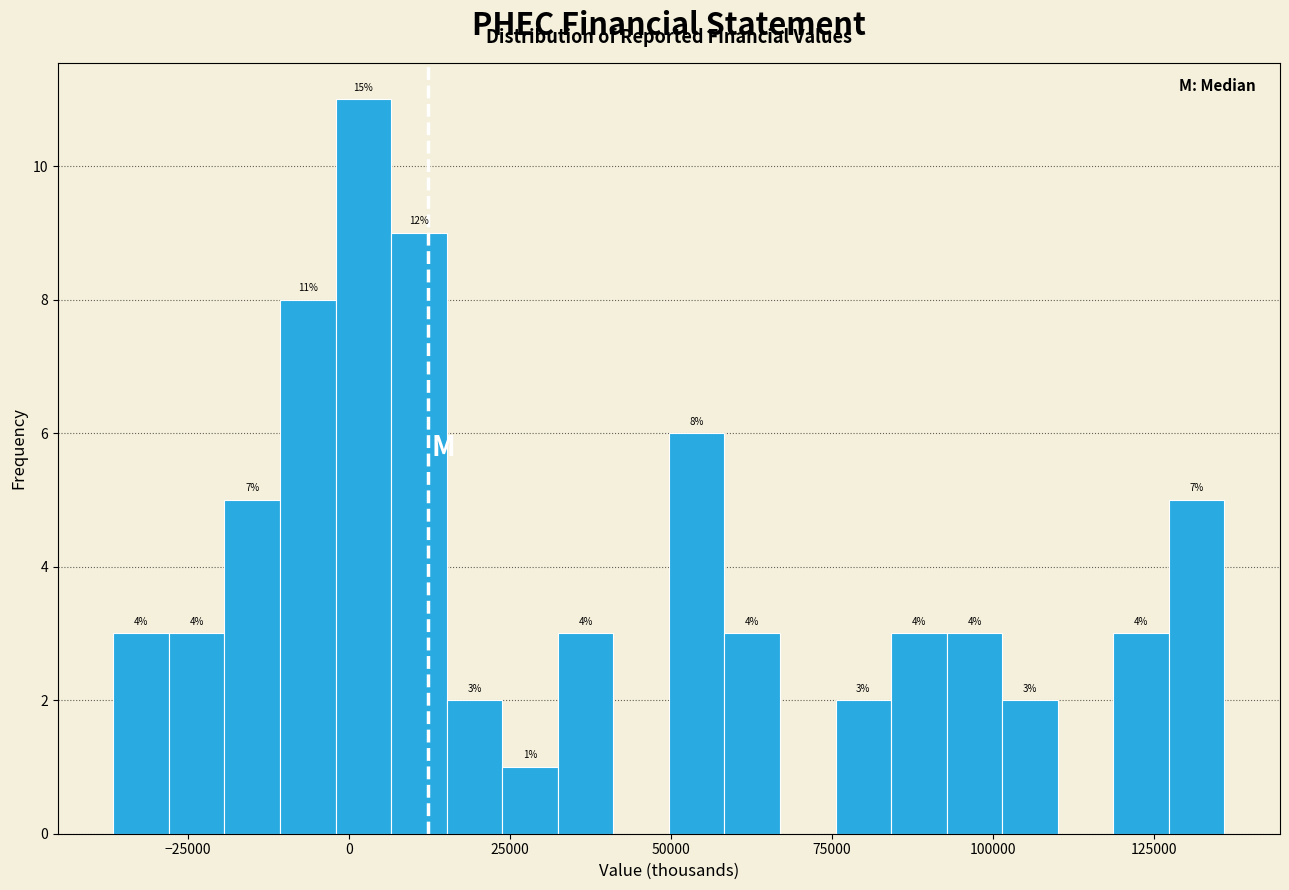

Around what value on the x-axis is the tallest bar? Give the approximate position of its centre, as read against the axis.

0